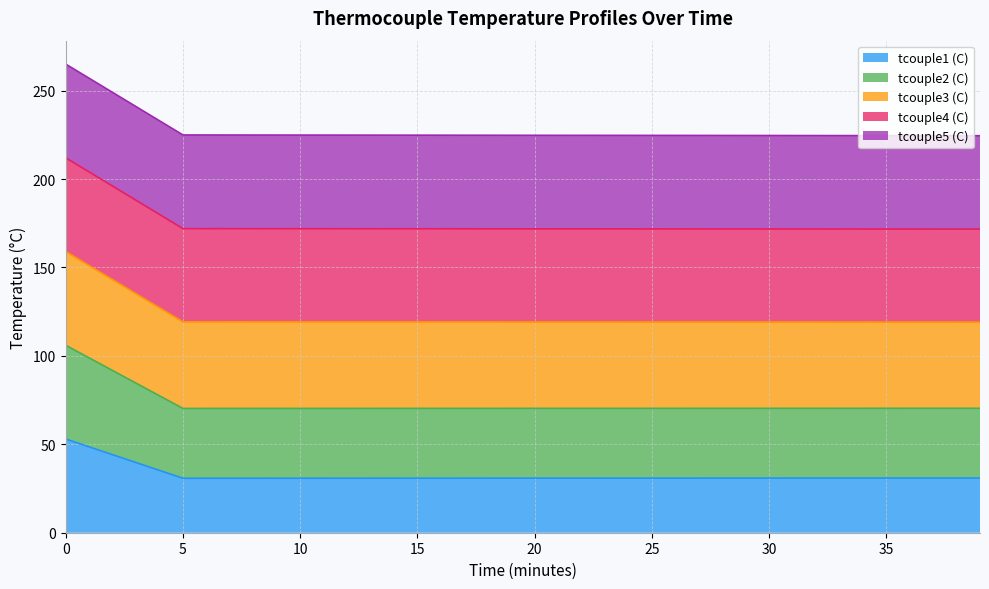

At which label does tcouple1 (C) reach its minimum?

5